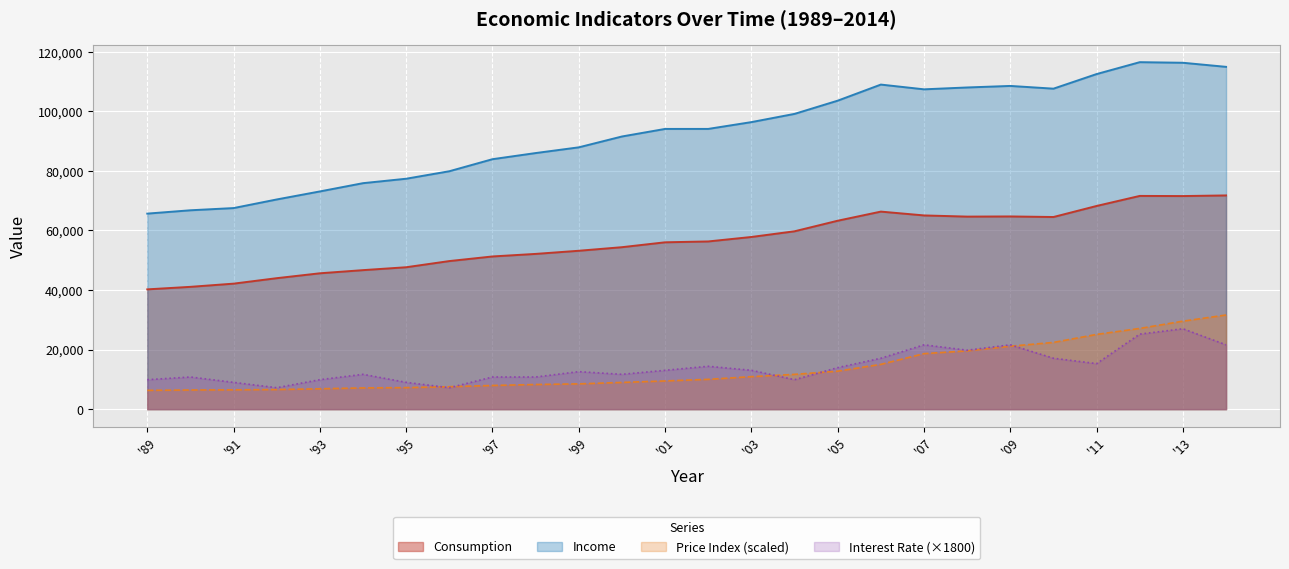

What is the value of the Price Index point at the 1st from the left?

6317.1